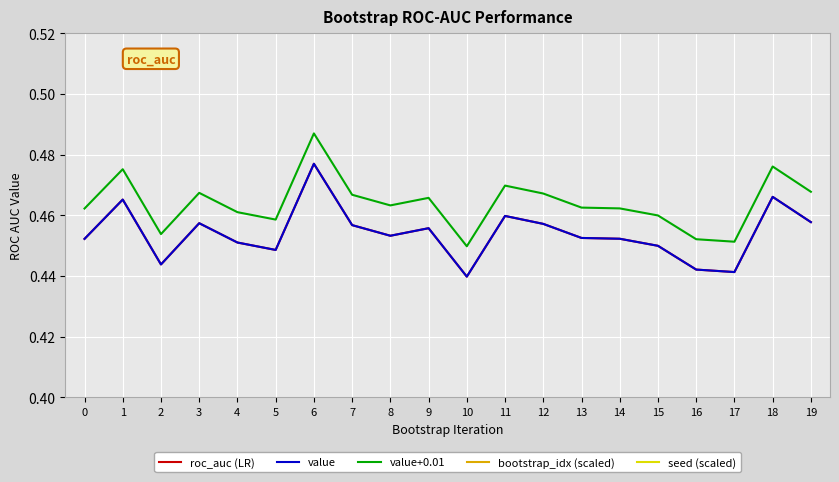

The value of value at 14 is 0.8. True or false?

False